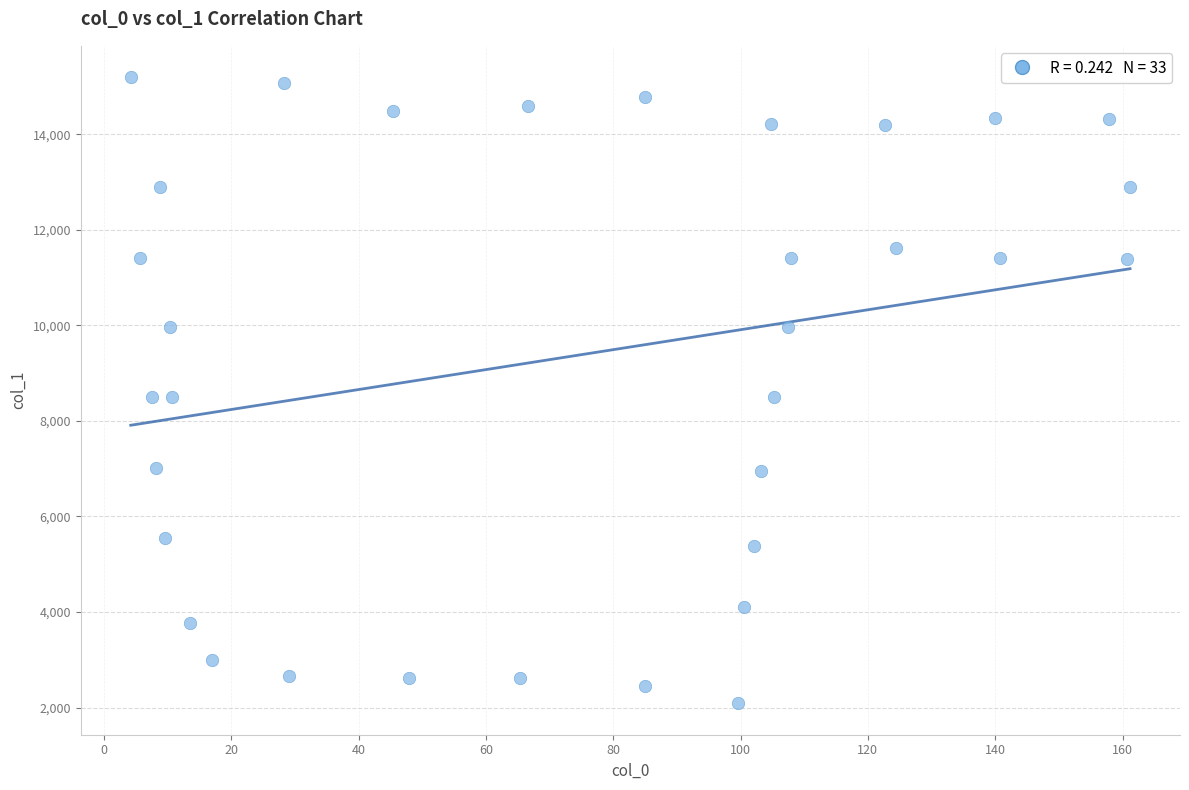

What is the range of Y values (max minus min)?

13106.5